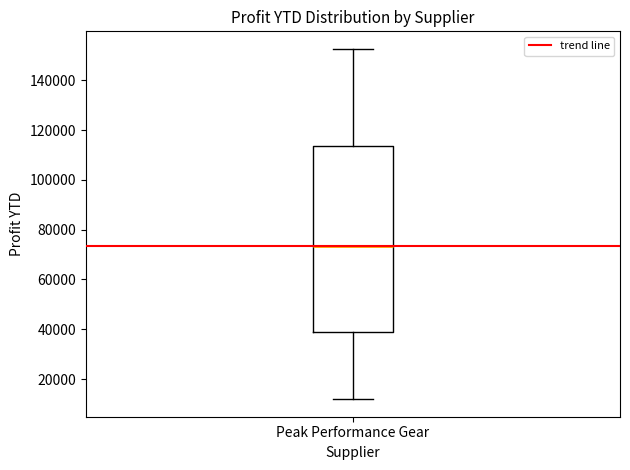

Read this box plot against the y-axis: the position of the median line, the range covered by the box, and the ends of both whiskers. The values are not printed on the chart, so give them approximately, as read against the axis.

median 74000, box 38000 to 114000, whiskers 12000 to 152000